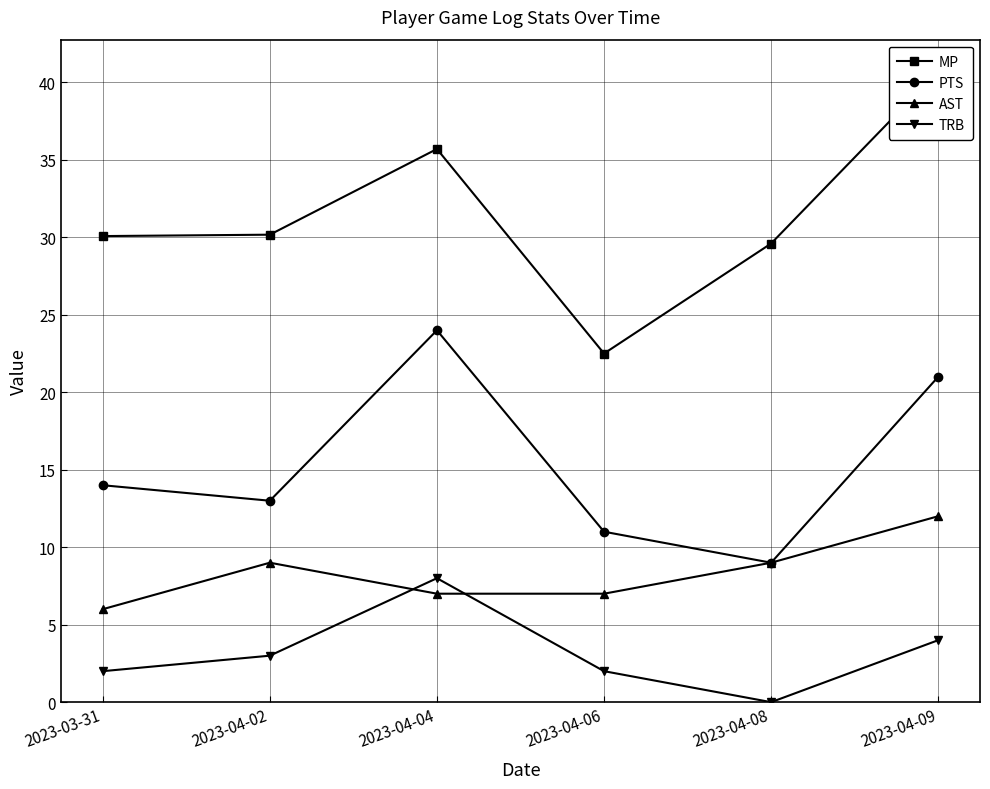

How many interior local valleys does the MP series have?

1